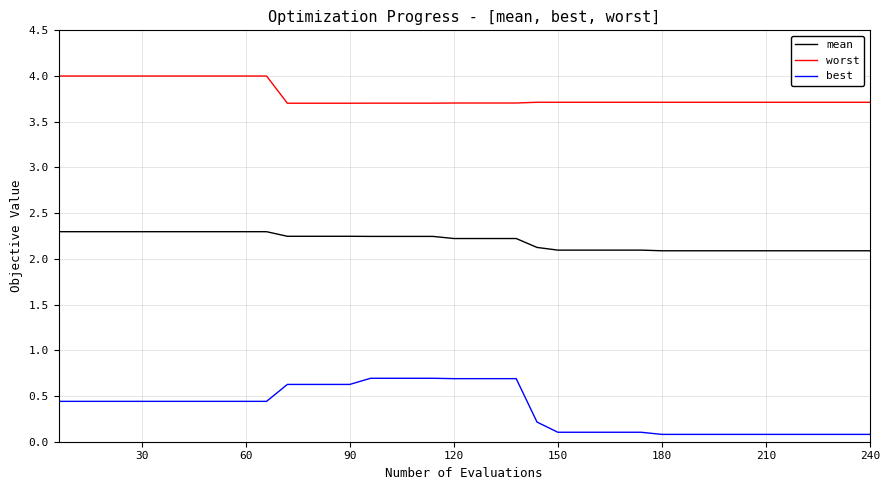

What is the sum of all best values?

14.5